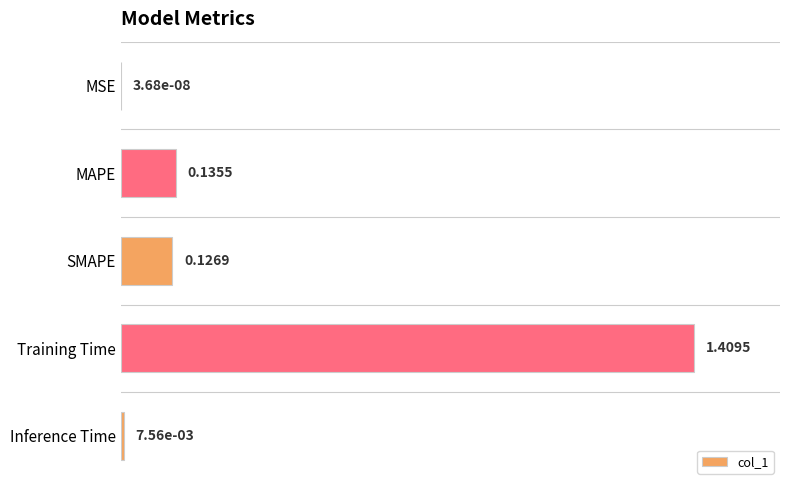

Between Training Time and MAPE, which is larger?

Training Time